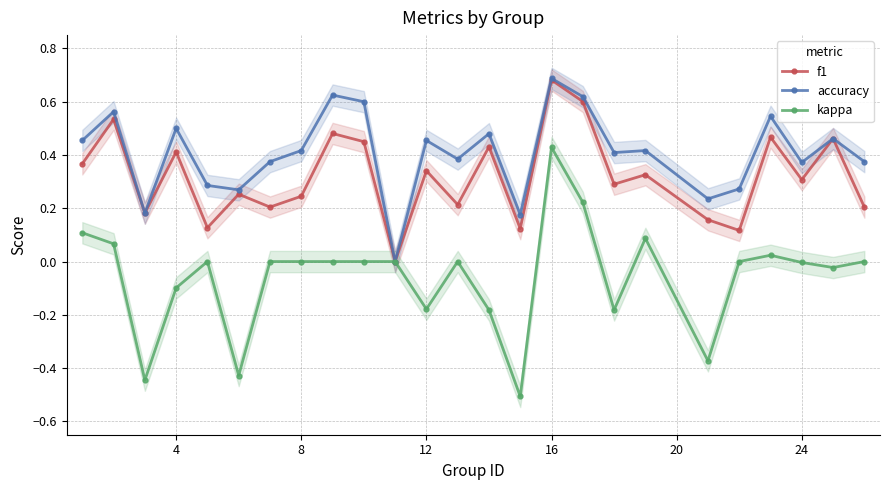

The accuracy series shows 0.2 at 24. True or false?

False